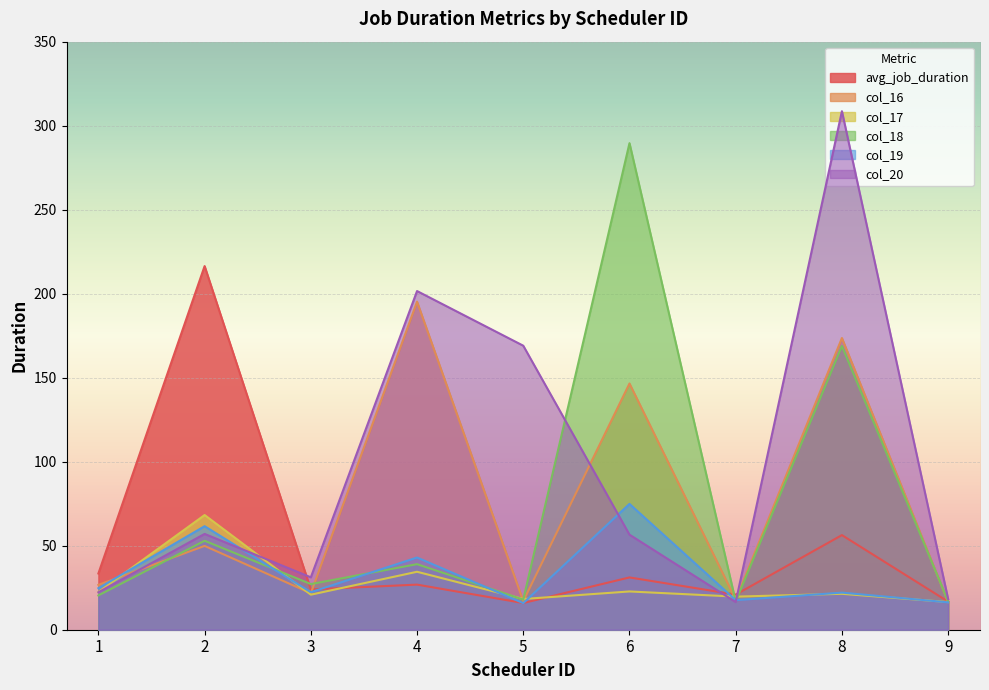

The value of avg_job_duration at 8 is 32.3. True or false?

False